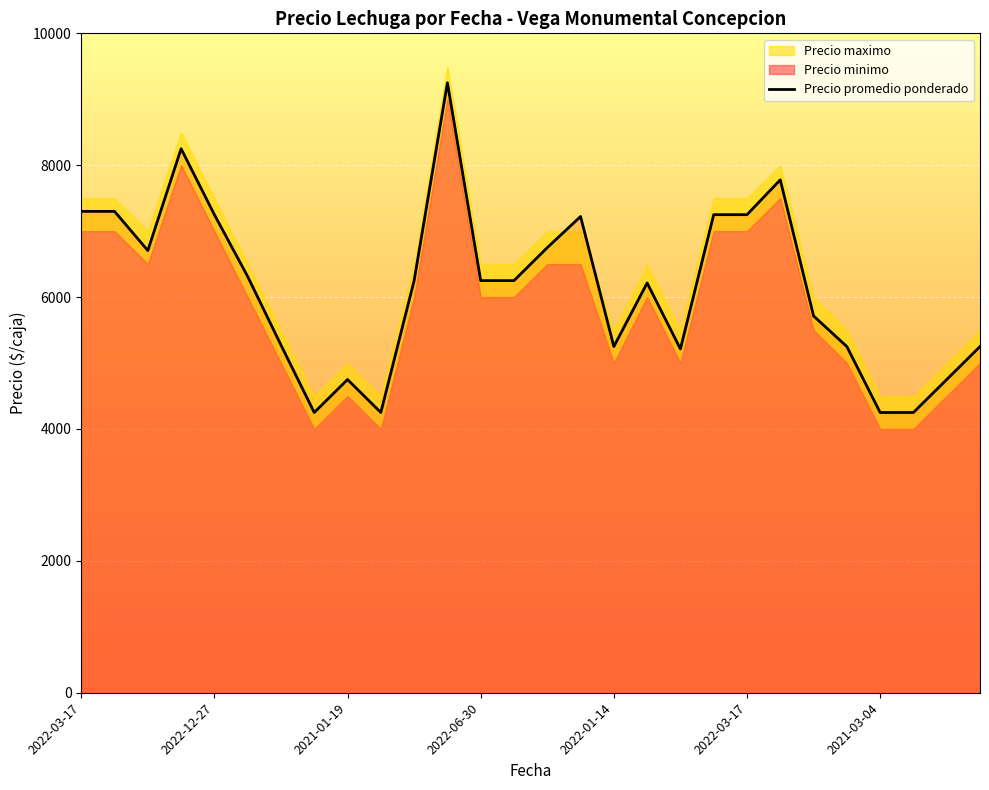

At which label does the data first exceed 6250?

2022-03-17